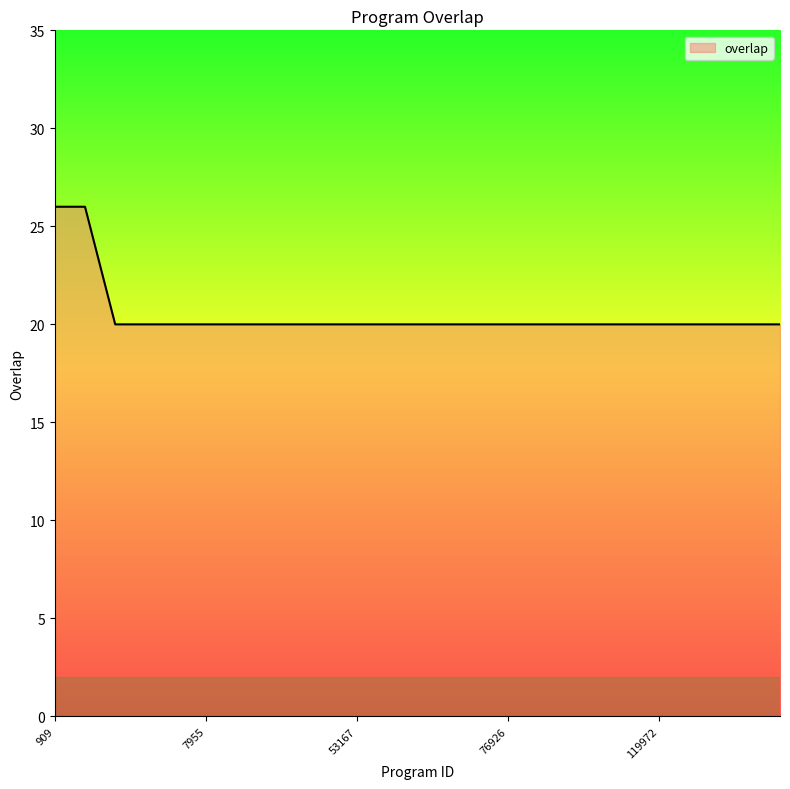

What is the minimum value shown in the chart?

20